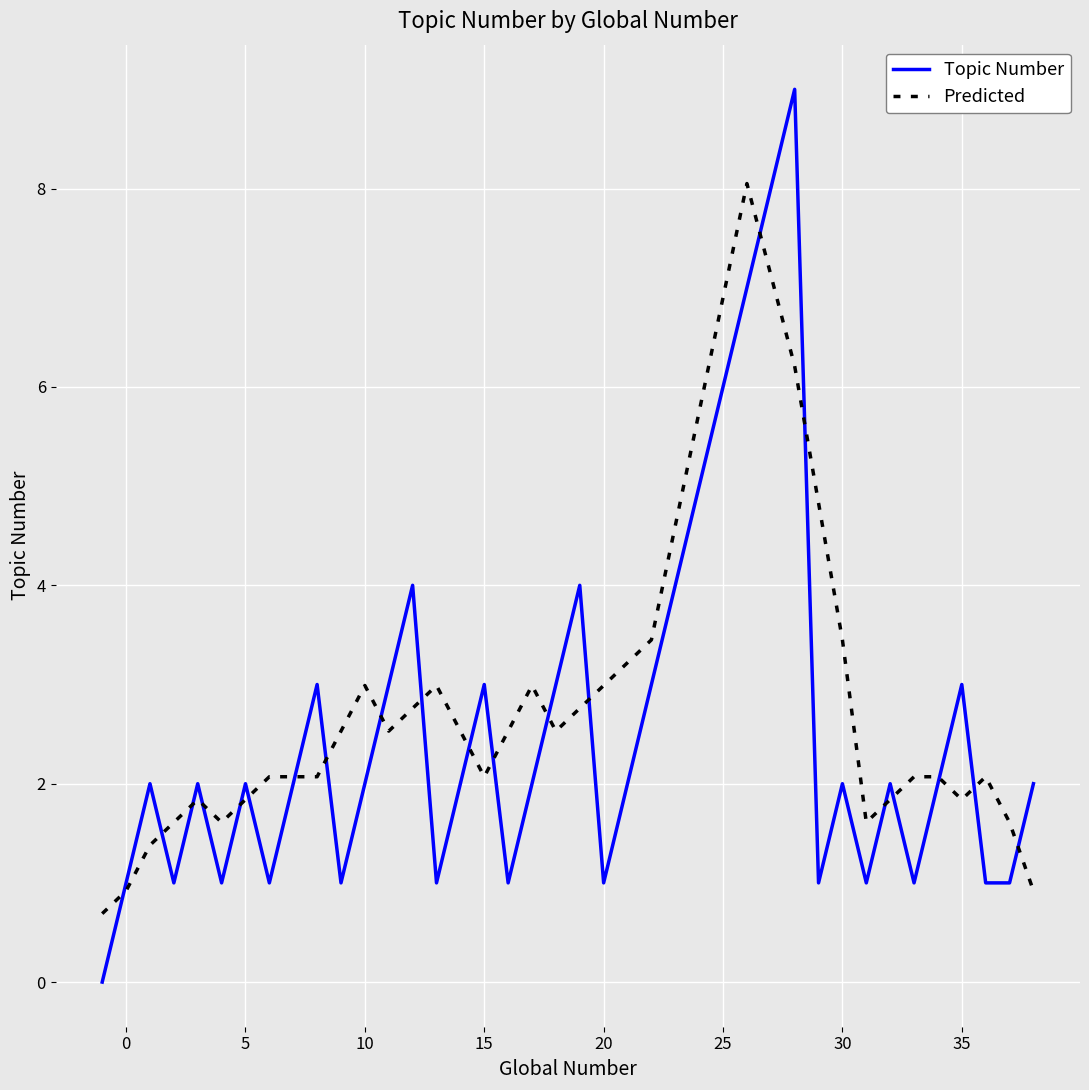

What is the highest value of the Predicted series?

8.1